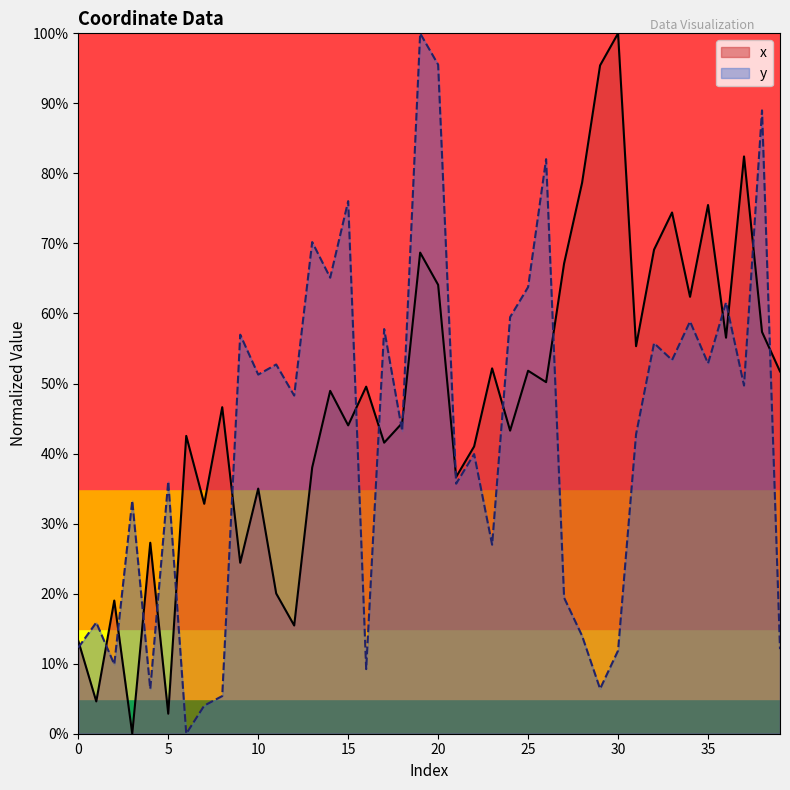

After their last crossing, which series has the higher values: y or x?

x